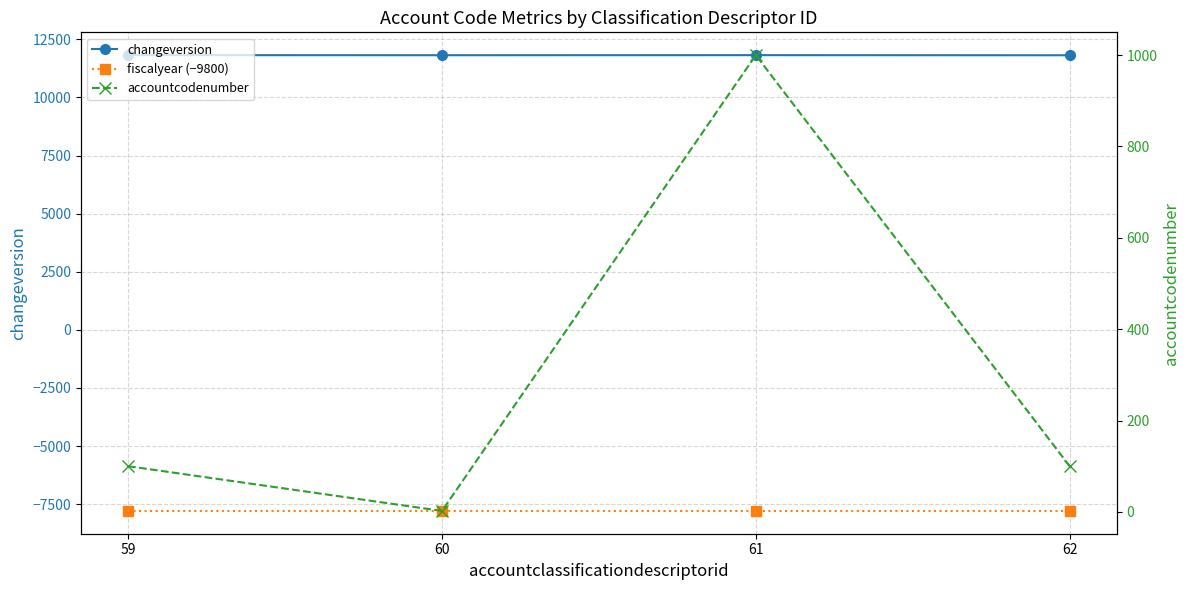

List the series in order of their peak value, lowest first.

fiscalyear (−9800), accountcodenumber, changeversion